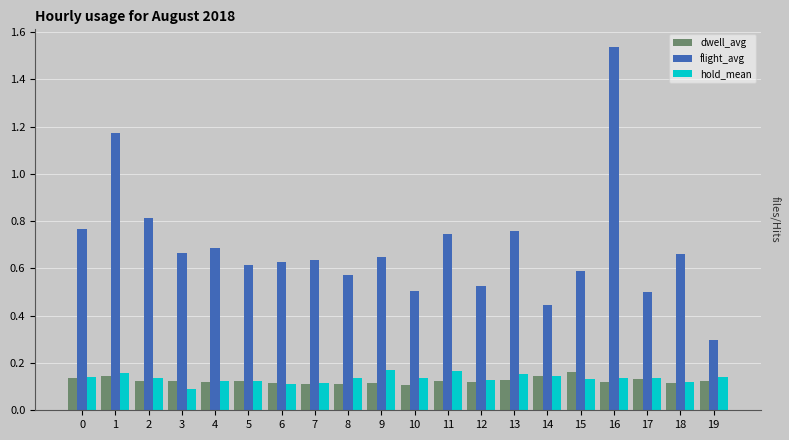

The value of dwell_avg at 12 is 0.1. True or false?

True